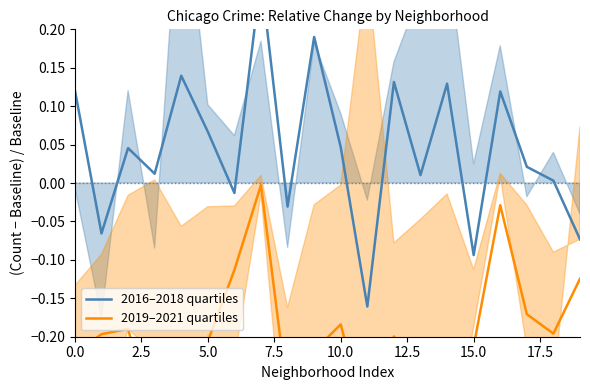

Which series has the widest spread of values?

2016–2018 quartiles